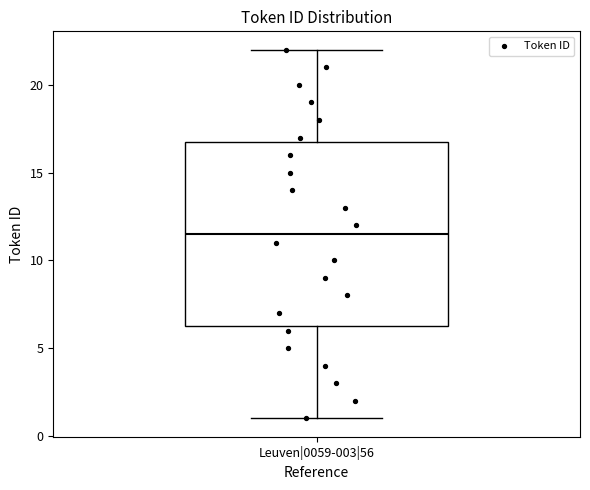

Read this box plot against the y-axis: the position of the median line, the range covered by the box, and the ends of both whiskers. The values are not printed on the chart, so give them approximately, as read against the axis.

median 11.5, box 6.5 to 17.0, whiskers 1.0 to 22.0